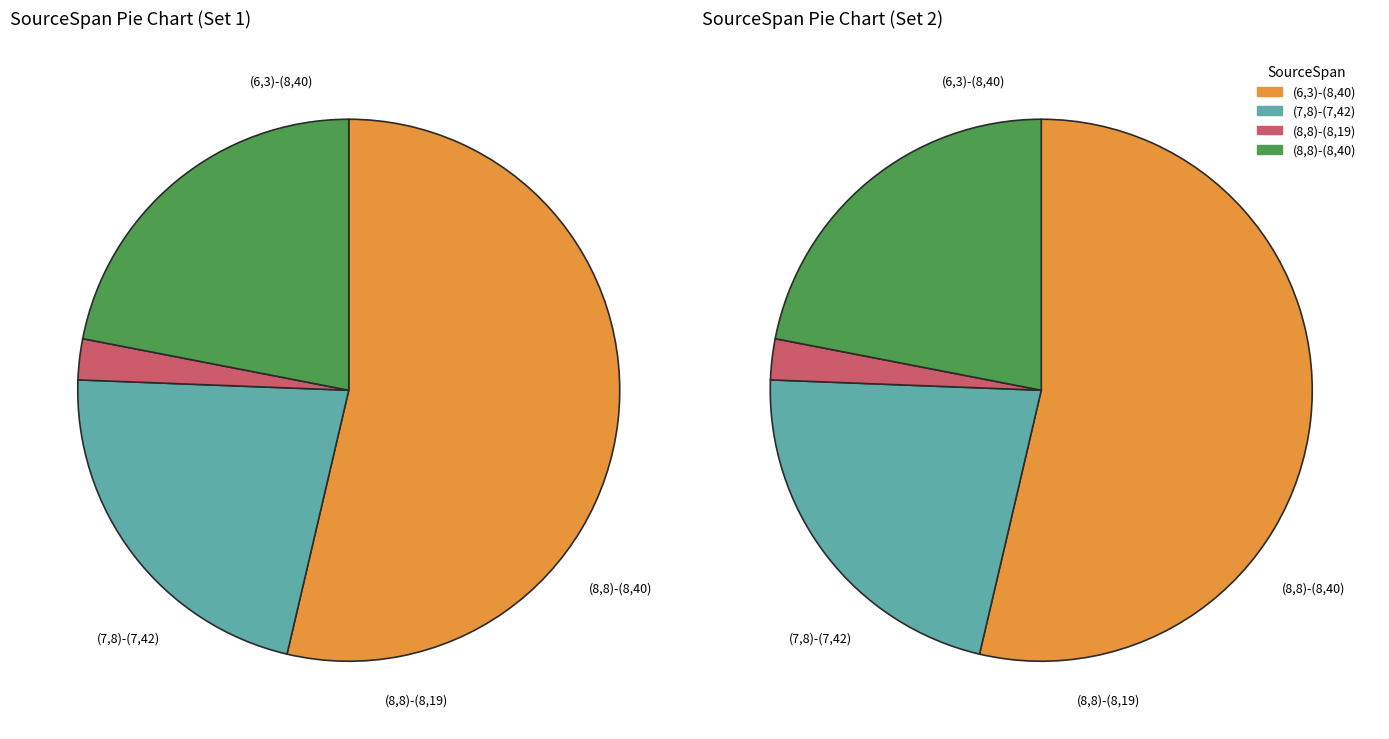

Is it true that (8,8)-(8,19) is 2% of the pie?

True